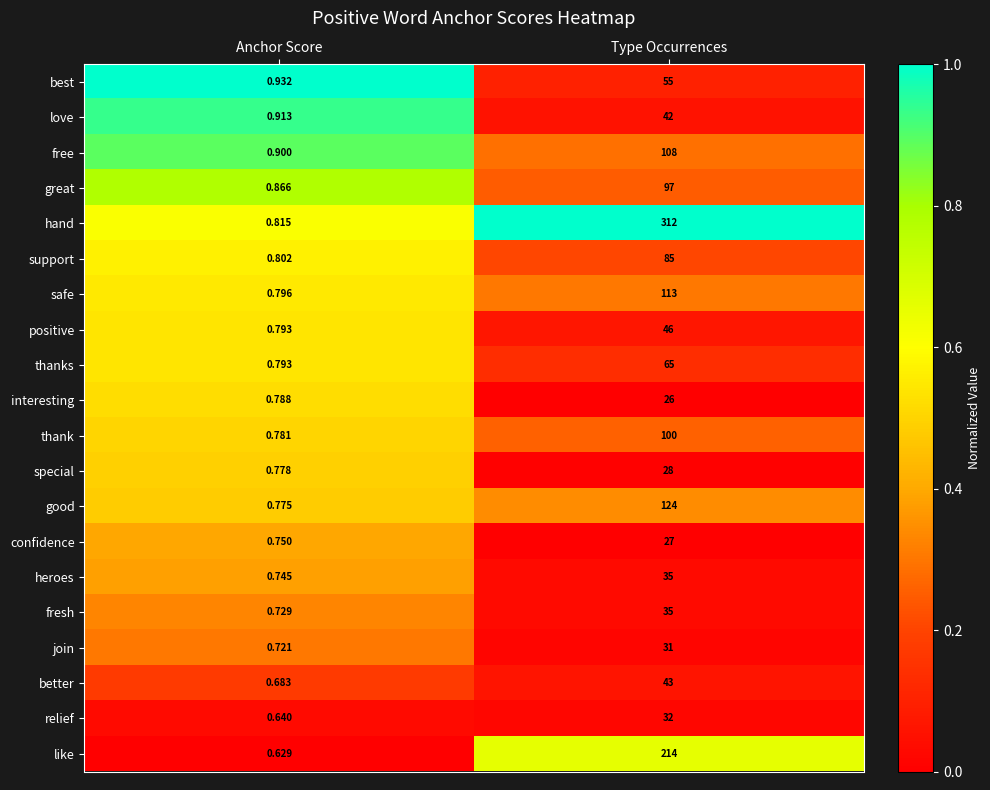

At how many categories does at least one series exceed 0?

2